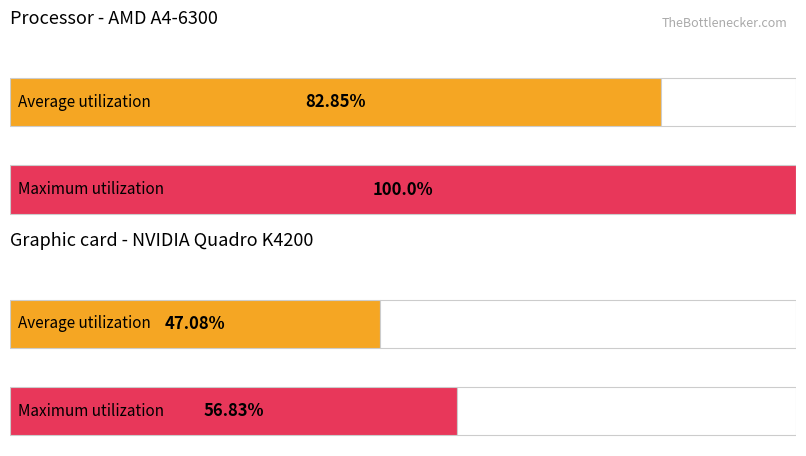

Rank the series by their average value, from highest to lowest.

Maximum utilization, Average utilization